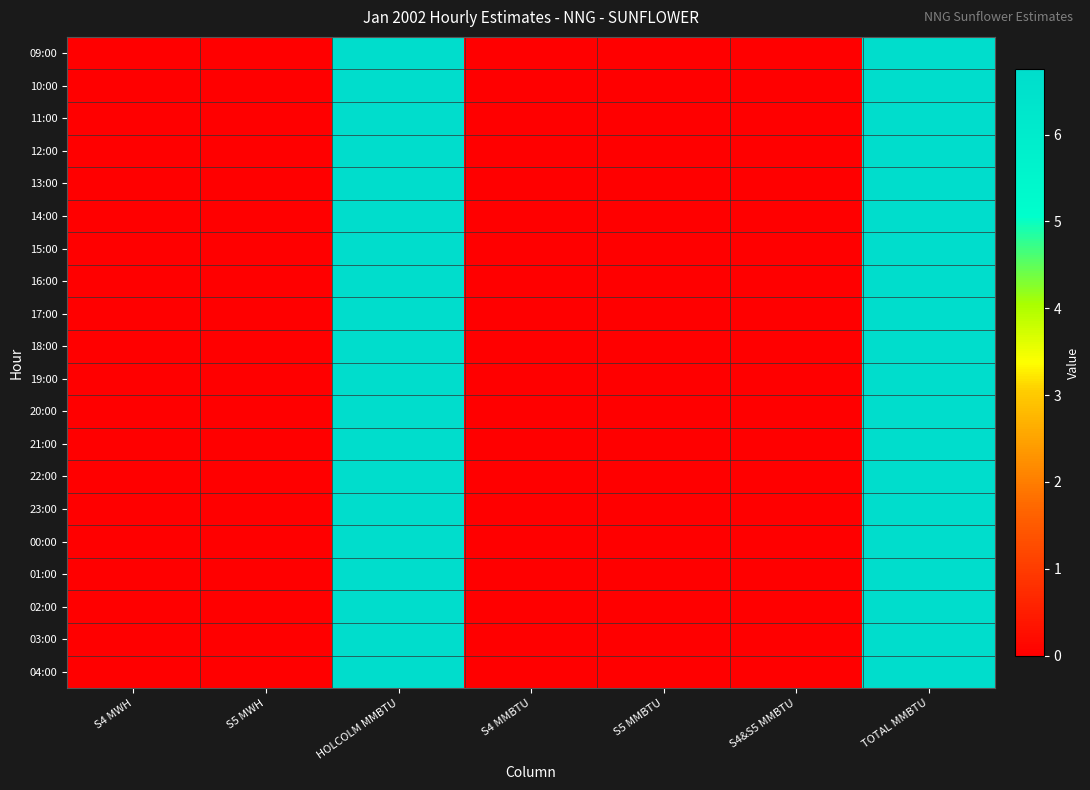

Reading left to right, extract all data points from this chart.

09:00: S4 MWH=0.0	S5 MWH=0.0	HOLCOLM MMBTU=6.8	S4 MMBTU=0.0	S5 MMBTU=0.0	S4&S5 MMBTU=0.0	TOTAL MMBTU=6.8
10:00: S4 MWH=0.0	S5 MWH=0.0	HOLCOLM MMBTU=6.8	S4 MMBTU=0.0	S5 MMBTU=0.0	S4&S5 MMBTU=0.0	TOTAL MMBTU=6.8
11:00: S4 MWH=0.0	S5 MWH=0.0	HOLCOLM MMBTU=6.8	S4 MMBTU=0.0	S5 MMBTU=0.0	S4&S5 MMBTU=0.0	TOTAL MMBTU=6.8
12:00: S4 MWH=0.0	S5 MWH=0.0	HOLCOLM MMBTU=6.8	S4 MMBTU=0.0	S5 MMBTU=0.0	S4&S5 MMBTU=0.0	TOTAL MMBTU=6.8
13:00: S4 MWH=0.0	S5 MWH=0.0	HOLCOLM MMBTU=6.8	S4 MMBTU=0.0	S5 MMBTU=0.0	S4&S5 MMBTU=0.0	TOTAL MMBTU=6.8
14:00: S4 MWH=0.0	S5 MWH=0.0	HOLCOLM MMBTU=6.8	S4 MMBTU=0.0	S5 MMBTU=0.0	S4&S5 MMBTU=0.0	TOTAL MMBTU=6.8
15:00: S4 MWH=0.0	S5 MWH=0.0	HOLCOLM MMBTU=6.8	S4 MMBTU=0.0	S5 MMBTU=0.0	S4&S5 MMBTU=0.0	TOTAL MMBTU=6.8
16:00: S4 MWH=0.0	S5 MWH=0.0	HOLCOLM MMBTU=6.8	S4 MMBTU=0.0	S5 MMBTU=0.0	S4&S5 MMBTU=0.0	TOTAL MMBTU=6.8
17:00: S4 MWH=0.0	S5 MWH=0.0	HOLCOLM MMBTU=6.8	S4 MMBTU=0.0	S5 MMBTU=0.0	S4&S5 MMBTU=0.0	TOTAL MMBTU=6.8
18:00: S4 MWH=0.0	S5 MWH=0.0	HOLCOLM MMBTU=6.8	S4 MMBTU=0.0	S5 MMBTU=0.0	S4&S5 MMBTU=0.0	TOTAL MMBTU=6.8
19:00: S4 MWH=0.0	S5 MWH=0.0	HOLCOLM MMBTU=6.8	S4 MMBTU=0.0	S5 MMBTU=0.0	S4&S5 MMBTU=0.0	TOTAL MMBTU=6.8
20:00: S4 MWH=0.0	S5 MWH=0.0	HOLCOLM MMBTU=6.8	S4 MMBTU=0.0	S5 MMBTU=0.0	S4&S5 MMBTU=0.0	TOTAL MMBTU=6.8
21:00: S4 MWH=0.0	S5 MWH=0.0	HOLCOLM MMBTU=6.8	S4 MMBTU=0.0	S5 MMBTU=0.0	S4&S5 MMBTU=0.0	TOTAL MMBTU=6.8
22:00: S4 MWH=0.0	S5 MWH=0.0	HOLCOLM MMBTU=6.8	S4 MMBTU=0.0	S5 MMBTU=0.0	S4&S5 MMBTU=0.0	TOTAL MMBTU=6.8
23:00: S4 MWH=0.0	S5 MWH=0.0	HOLCOLM MMBTU=6.8	S4 MMBTU=0.0	S5 MMBTU=0.0	S4&S5 MMBTU=0.0	TOTAL MMBTU=6.8
00:00: S4 MWH=0.0	S5 MWH=0.0	HOLCOLM MMBTU=6.8	S4 MMBTU=0.0	S5 MMBTU=0.0	S4&S5 MMBTU=0.0	TOTAL MMBTU=6.8
01:00: S4 MWH=0.0	S5 MWH=0.0	HOLCOLM MMBTU=6.8	S4 MMBTU=0.0	S5 MMBTU=0.0	S4&S5 MMBTU=0.0	TOTAL MMBTU=6.8
02:00: S4 MWH=0.0	S5 MWH=0.0	HOLCOLM MMBTU=6.8	S4 MMBTU=0.0	S5 MMBTU=0.0	S4&S5 MMBTU=0.0	TOTAL MMBTU=6.8
03:00: S4 MWH=0.0	S5 MWH=0.0	HOLCOLM MMBTU=6.8	S4 MMBTU=0.0	S5 MMBTU=0.0	S4&S5 MMBTU=0.0	TOTAL MMBTU=6.8
04:00: S4 MWH=0.0	S5 MWH=0.0	HOLCOLM MMBTU=6.8	S4 MMBTU=0.0	S5 MMBTU=0.0	S4&S5 MMBTU=0.0	TOTAL MMBTU=6.8